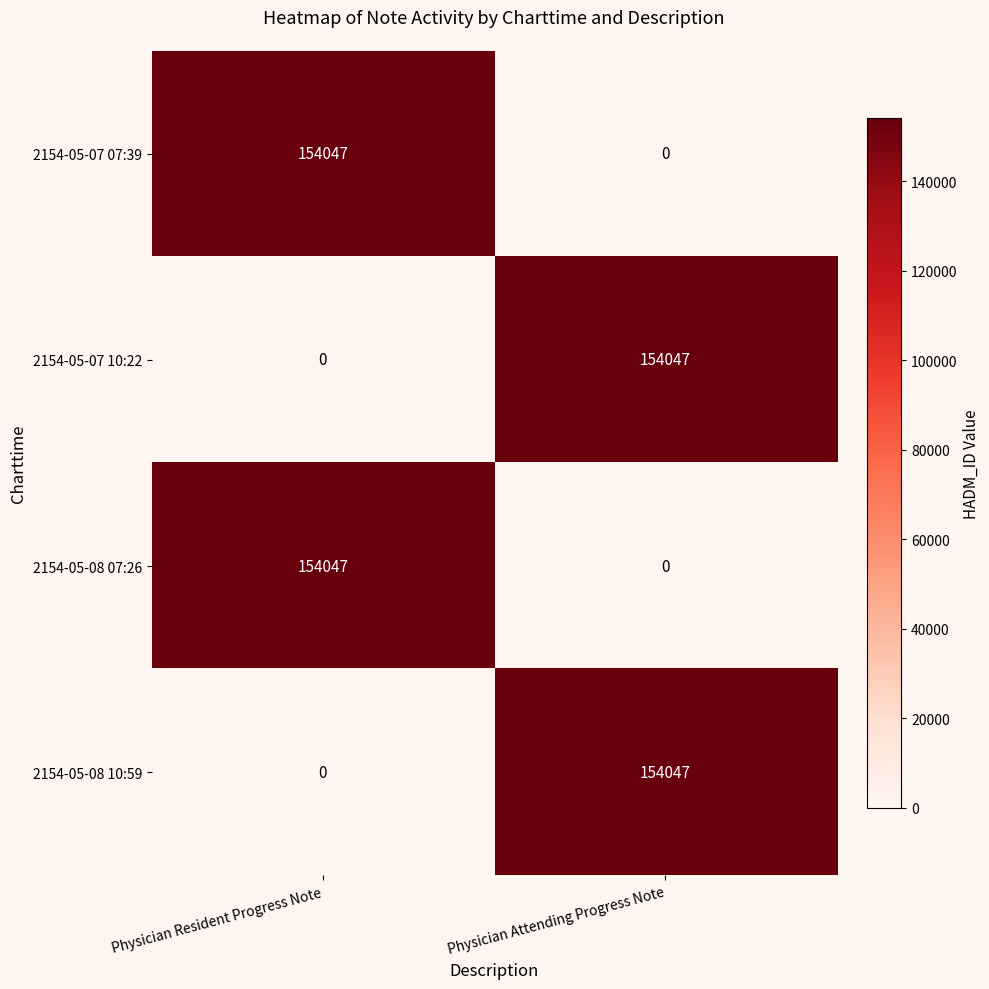

Reading right to left, list all the values displayed in this chart.

2154-05-07 07:39: Physician Attending Progress Note=0	Physician Resident Progress Note=154047
2154-05-07 10:22: Physician Attending Progress Note=154047	Physician Resident Progress Note=0
2154-05-08 07:26: Physician Attending Progress Note=0	Physician Resident Progress Note=154047
2154-05-08 10:59: Physician Attending Progress Note=154047	Physician Resident Progress Note=0